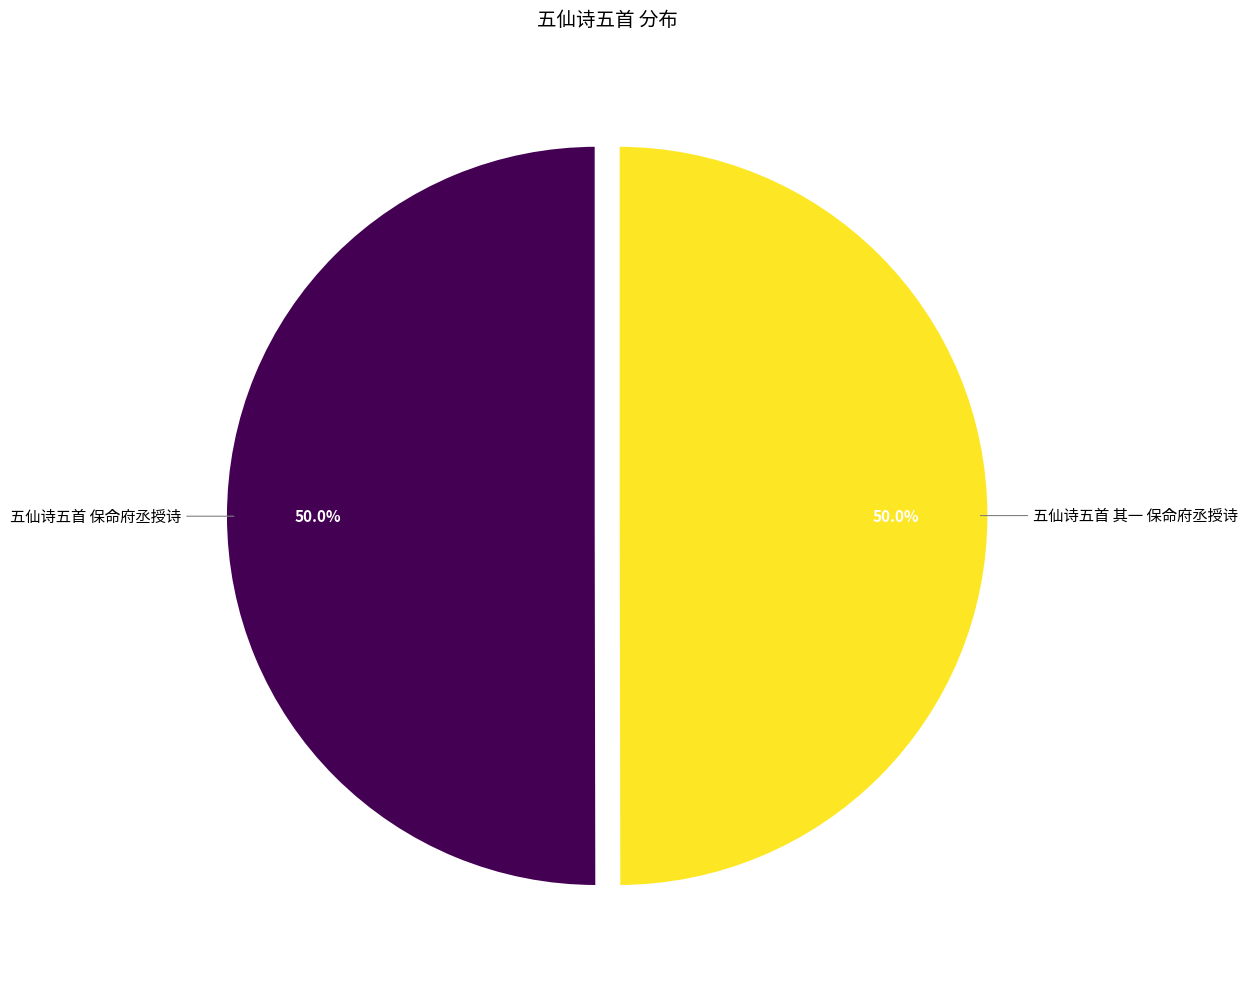

What is the ratio of the value at 五仙诗五首 其一 保命府丞授诗 to the value at 五仙诗五首 保命府丞授诗?

1.0